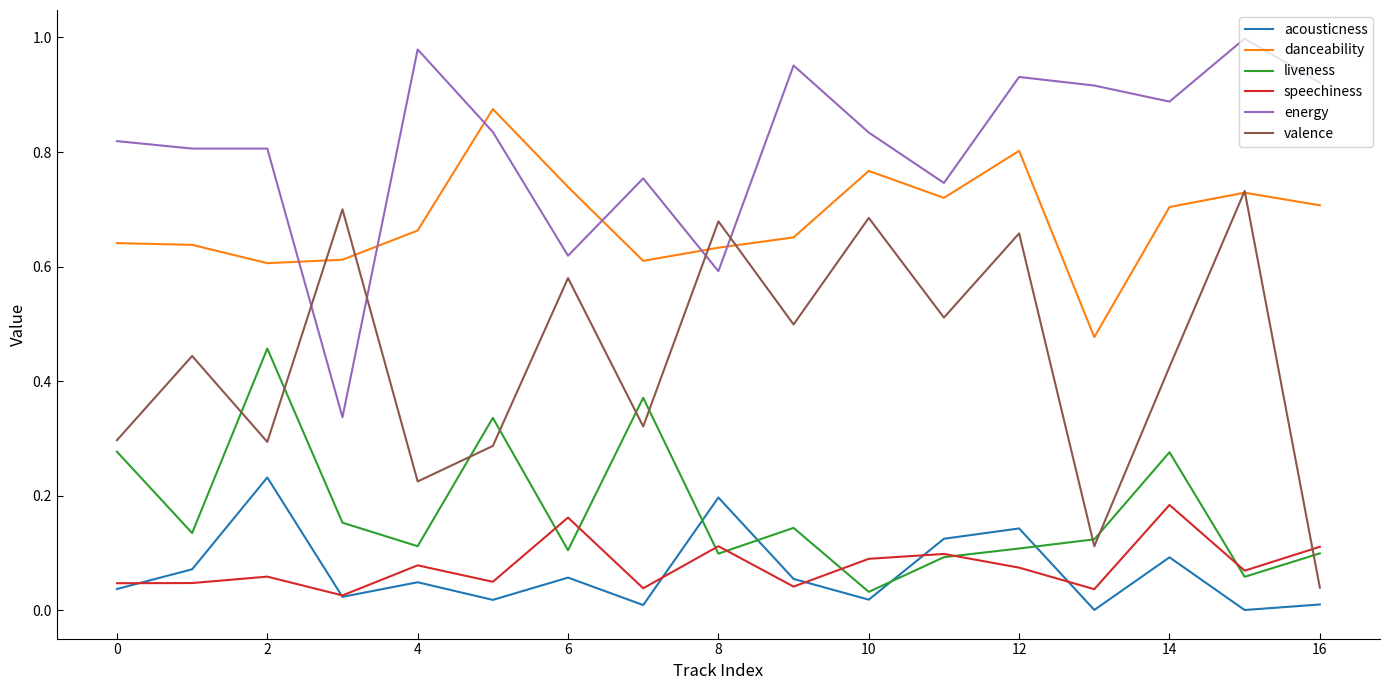

Which series has the largest total across all categories?

energy